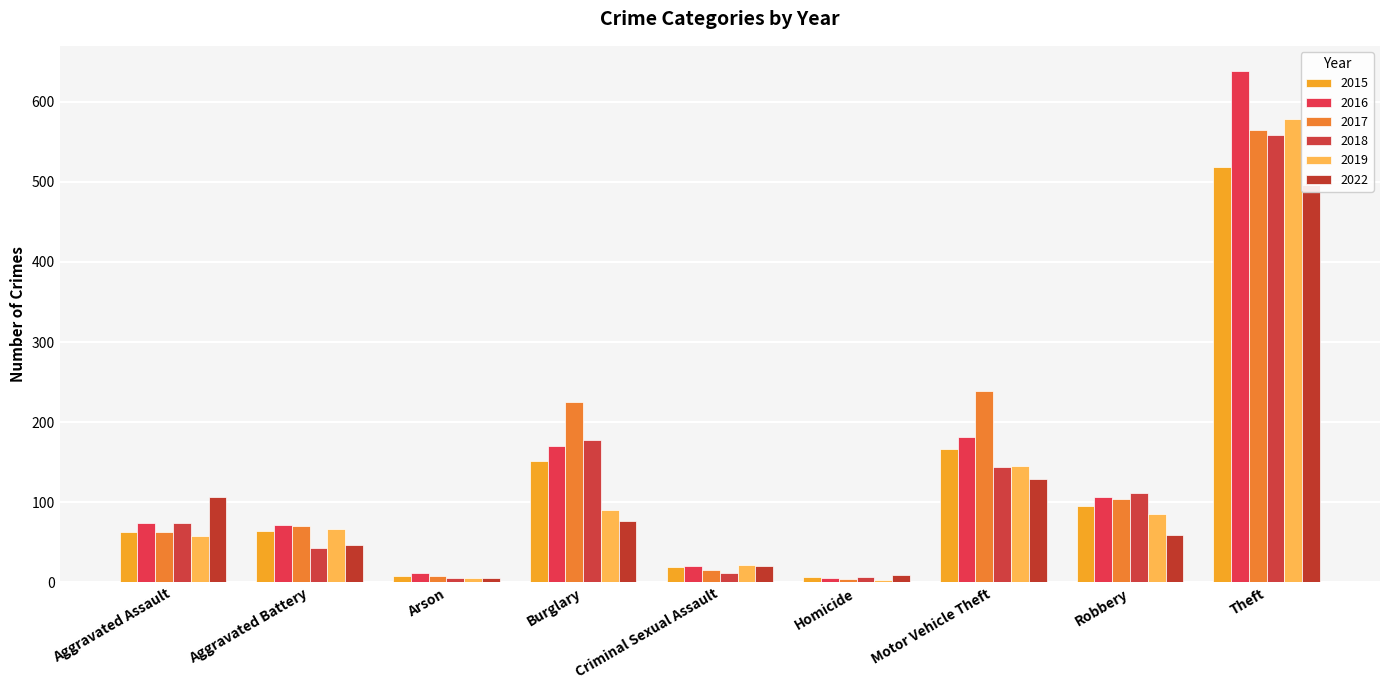

How many values in the 2016 series exceed 74?

4